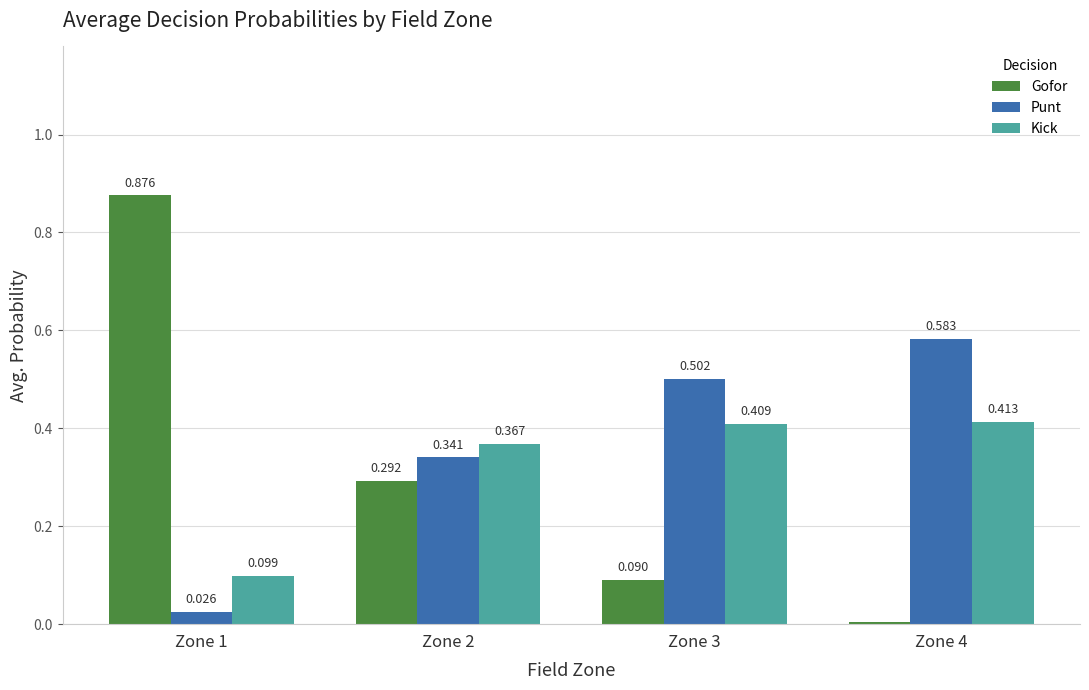

Between Zone 1 and Zone 3, which series saw the biggest shift?

Gofor